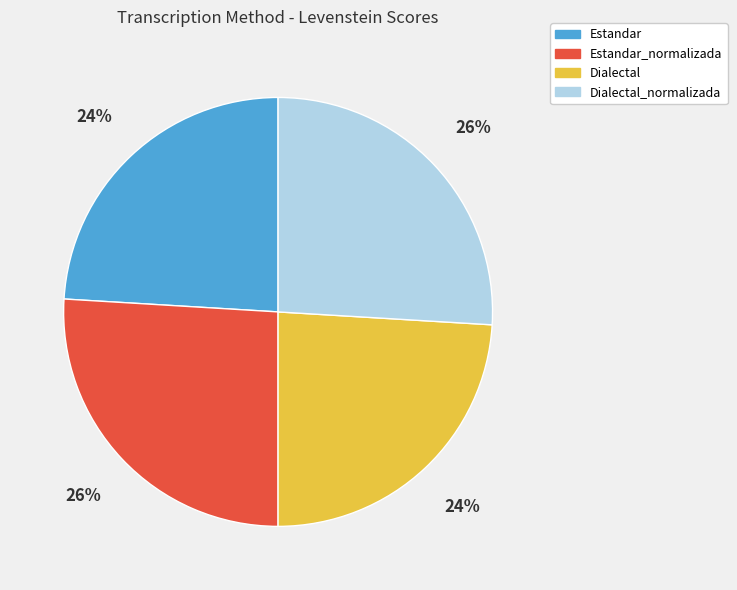

To the nearest percent, what is the average slice percentage?

25%